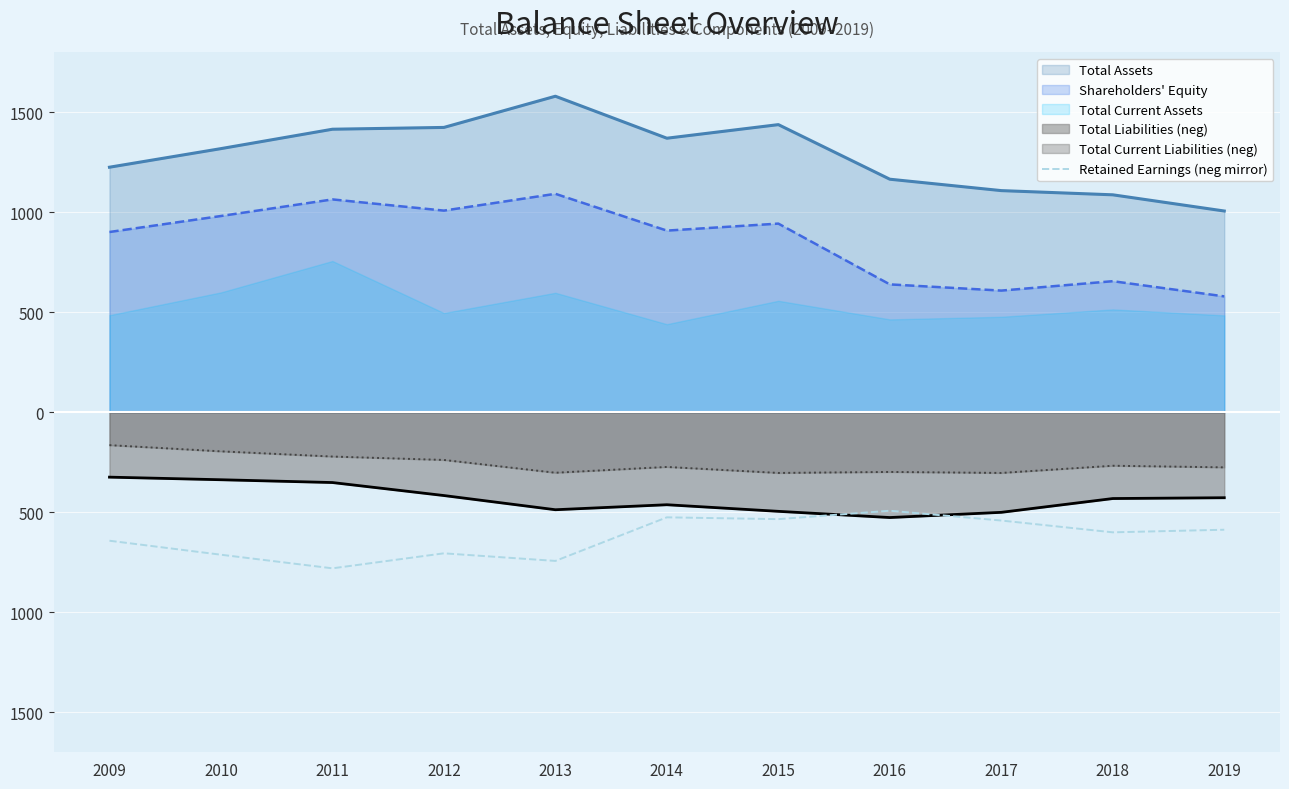

True or false: the data shows -1384 at 2011.

False